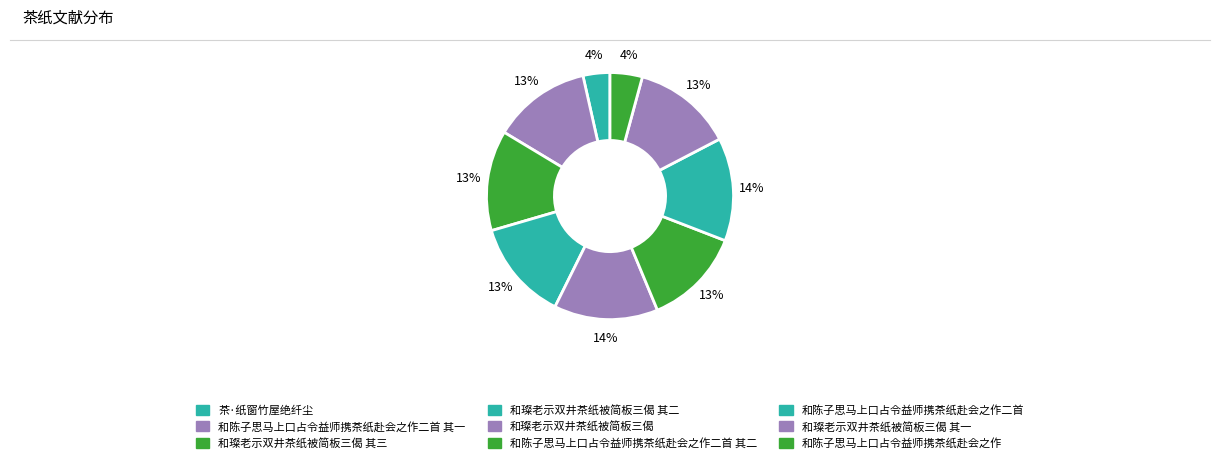

True or false: 和璨老示双井茶纸被简板三偈 其二 accounts for 13% of the total.

True